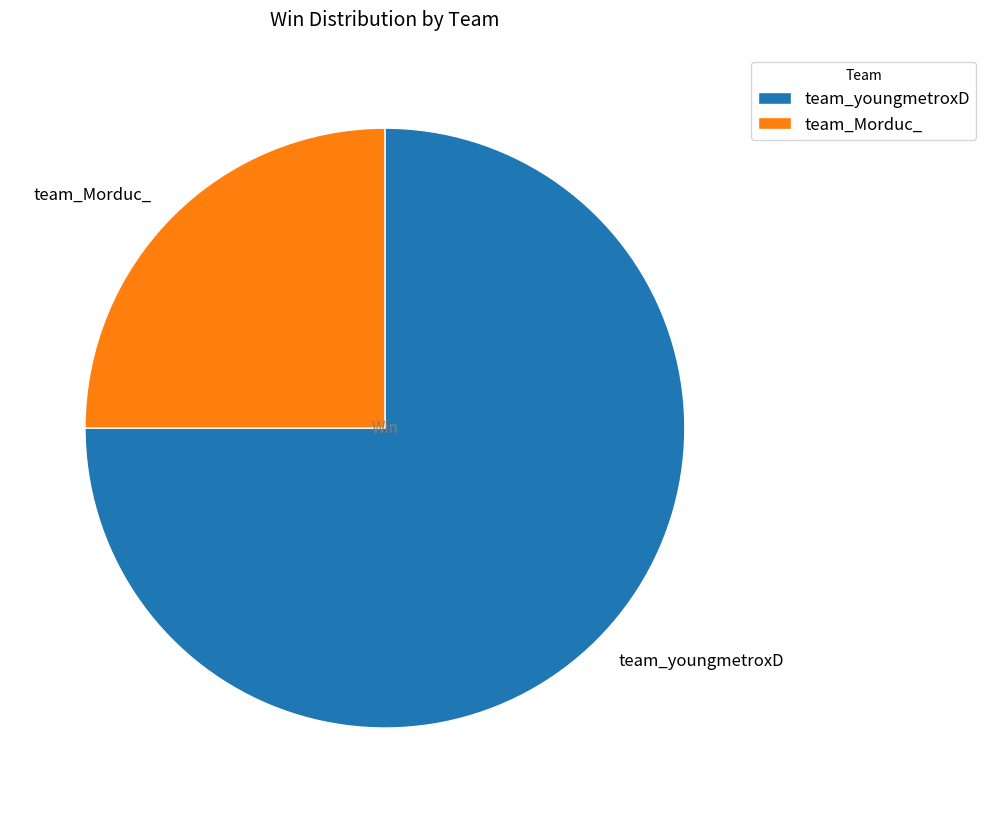

Count the number of slices in the pie.

2